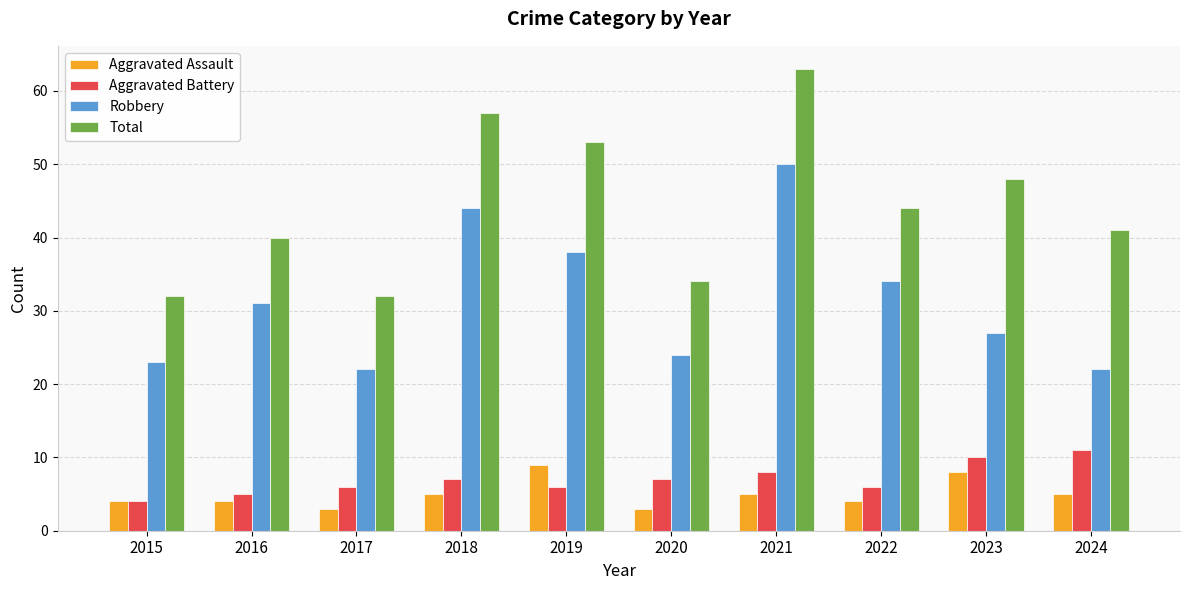

What is the difference between the highest and lowest values at 2022?

40